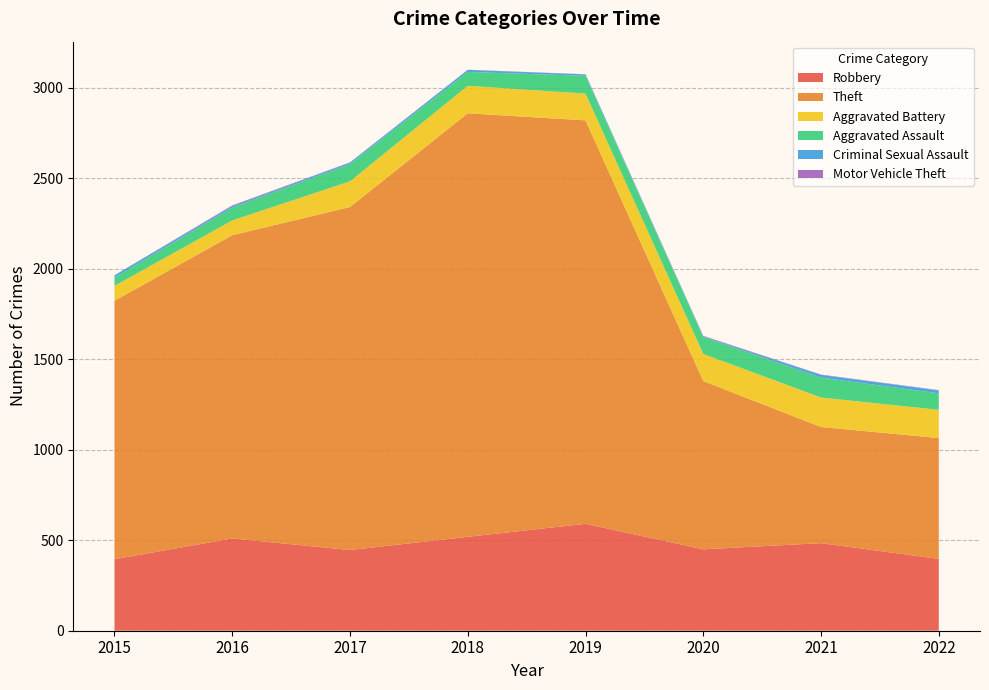

Reading left to right, list all the values displayed in this chart.

Robbery: 395	510	446	519	591	450	484	397
Theft: 1429	1676	1896	2341	2230	930	642	668
Aggravated Battery: 82	82	142	152	148	150	163	156
Aggravated Assault: 46	71	95	77	98	94	110	91
Criminal Sexual Assault: 12	8	8	11	8	3	15	16
Motor Vehicle Theft: 1	4	2	1	1	3	2	2